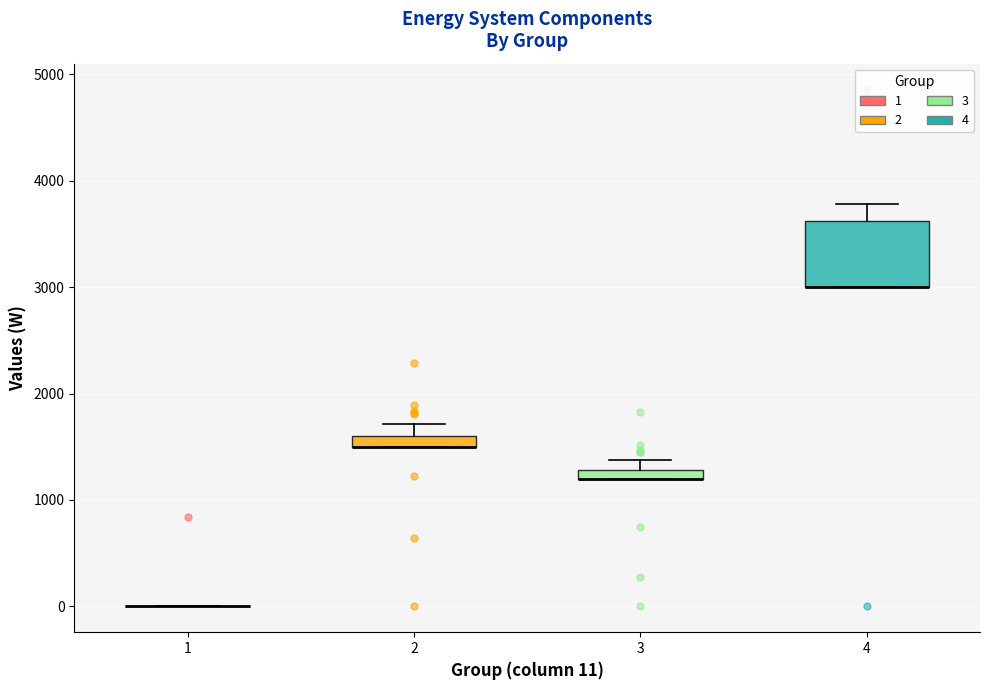

Comparing the boxes themselves (not the whiskers), which one is the tallest?

4